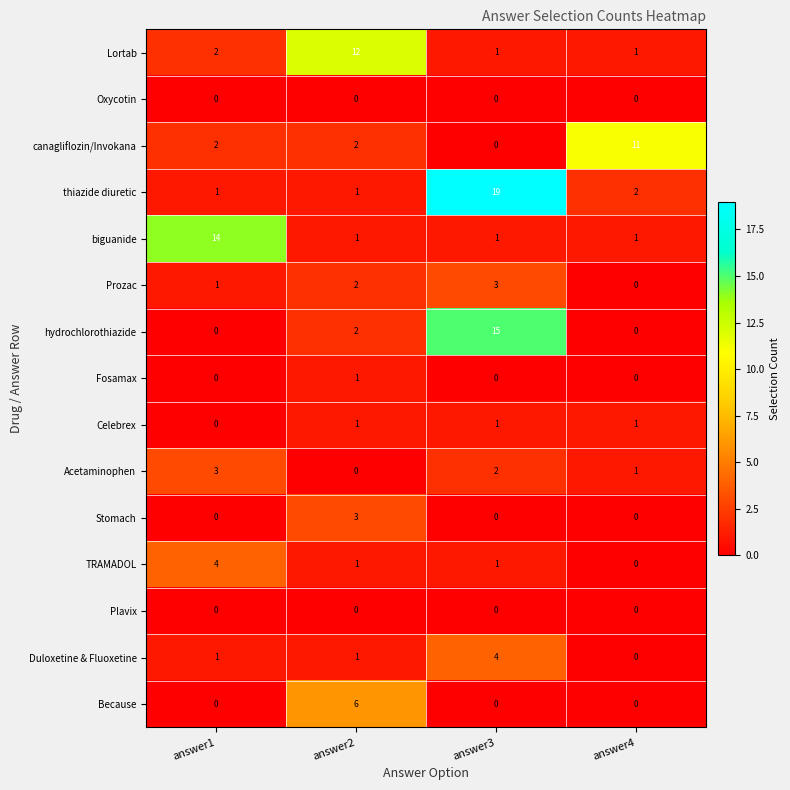

Which series has the largest total across all categories?

thiazide diuretic